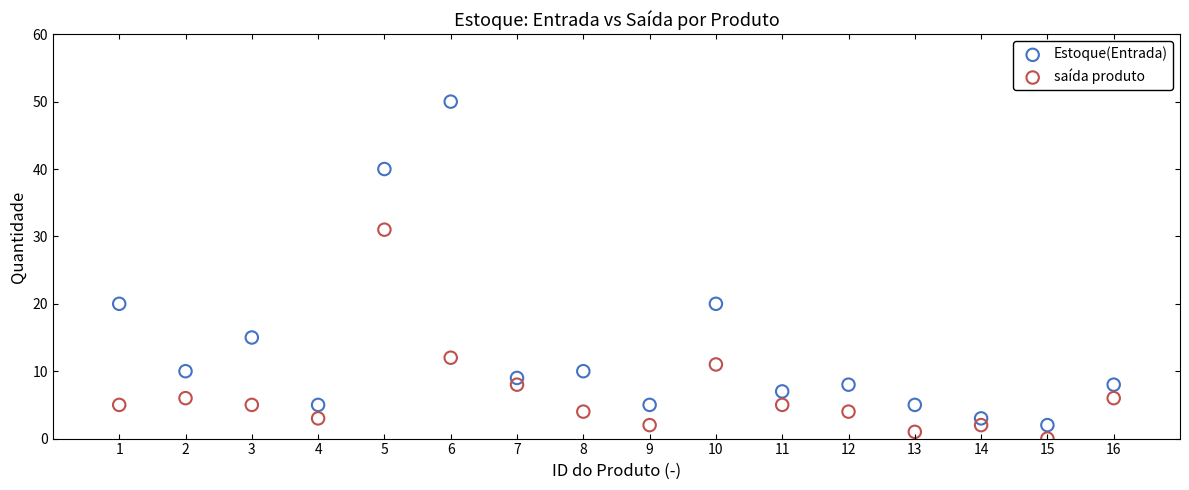

Across all data points, what is the range of X values (max minus min)?

15